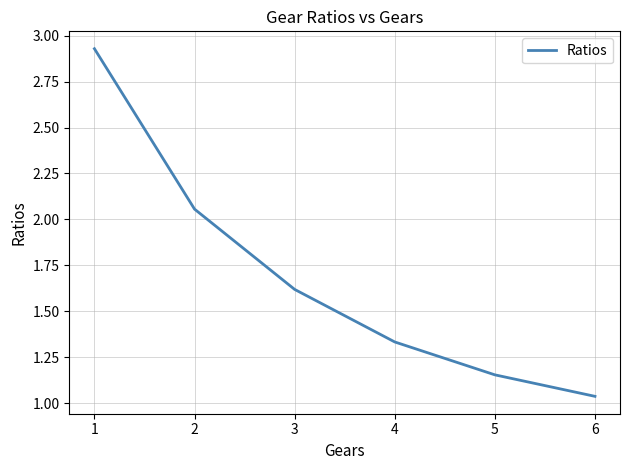

What is the change in value from 2 to 4?

-0.7